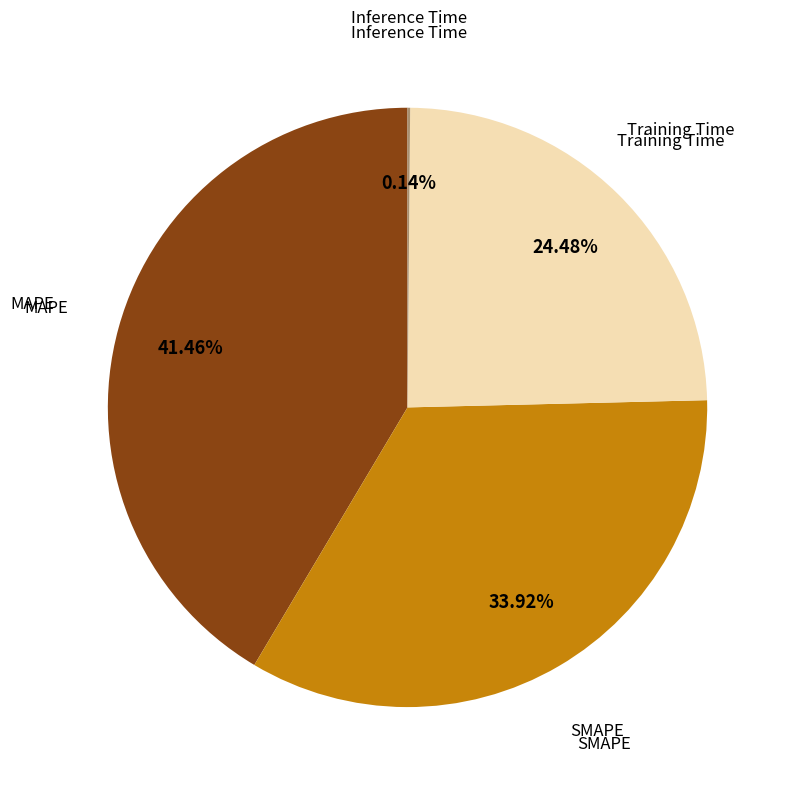

Is there a majority slice in this chart?

No